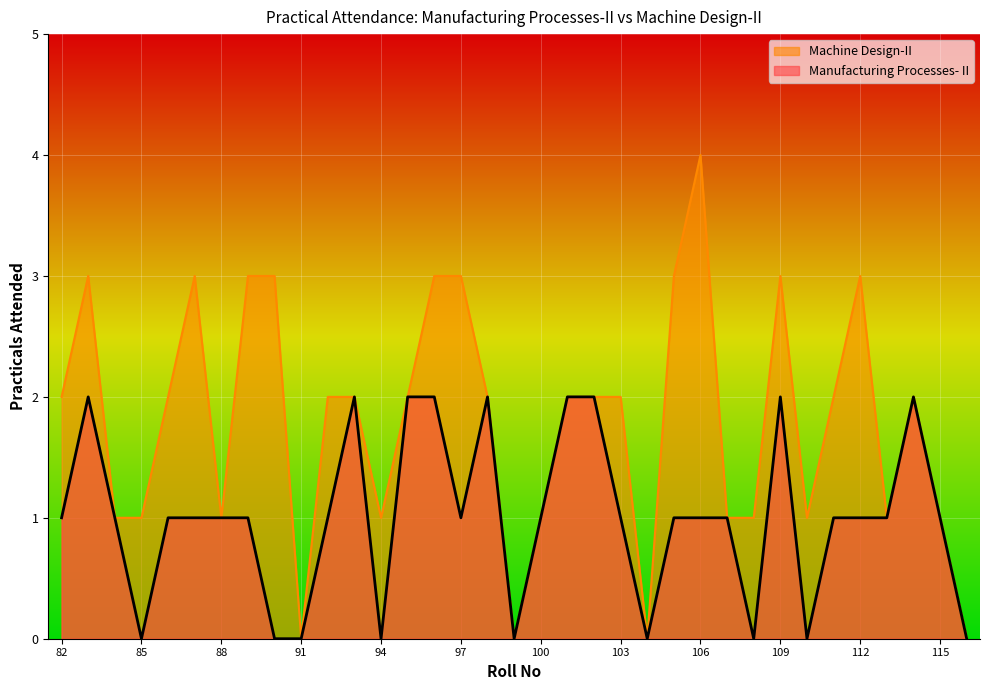

List the series in order of their overall mean, highest first.

Machine Design-II, Manufacturing Processes- II